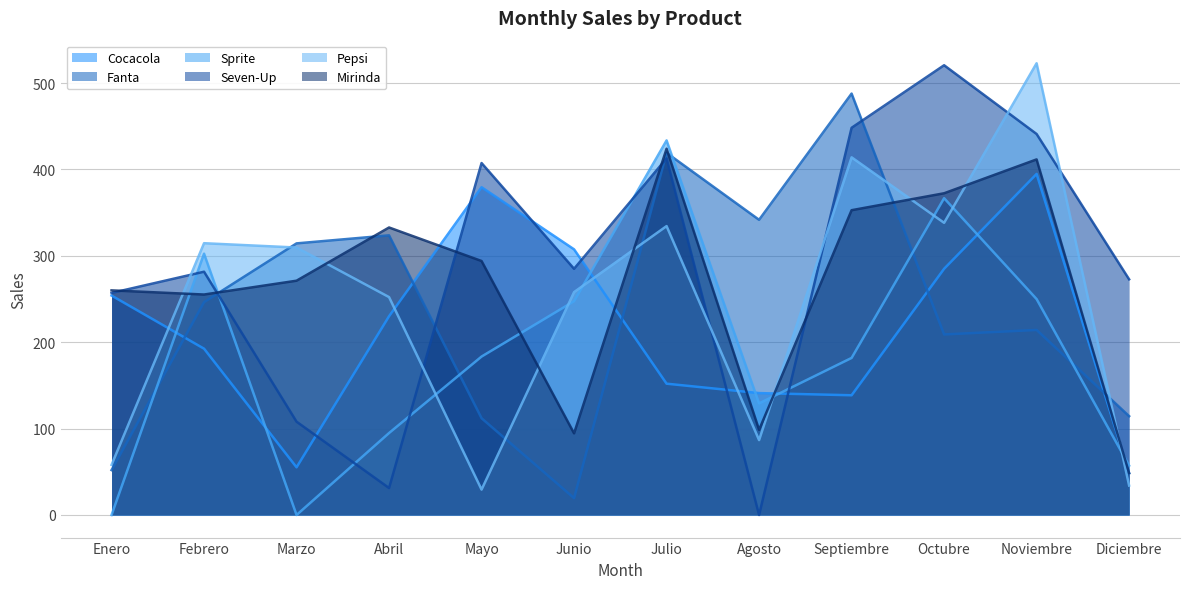

In Sprite, how many points are higher than both neighbors (excluding endpoints)?

3